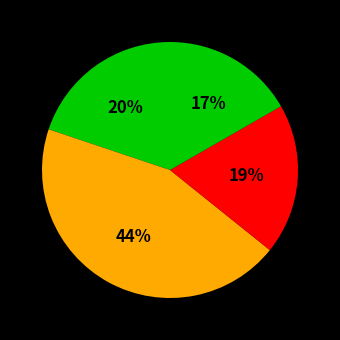

To the nearest percent, what is the average slice percentage?

25%